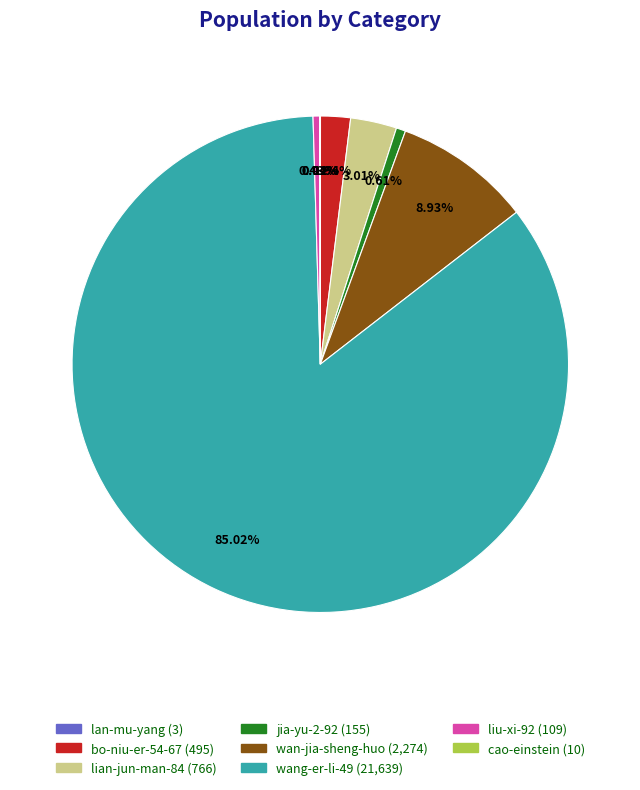

What is the ratio of the value at bo-niu-er-54-67 to the value at jia-yu-2-92?

3.2